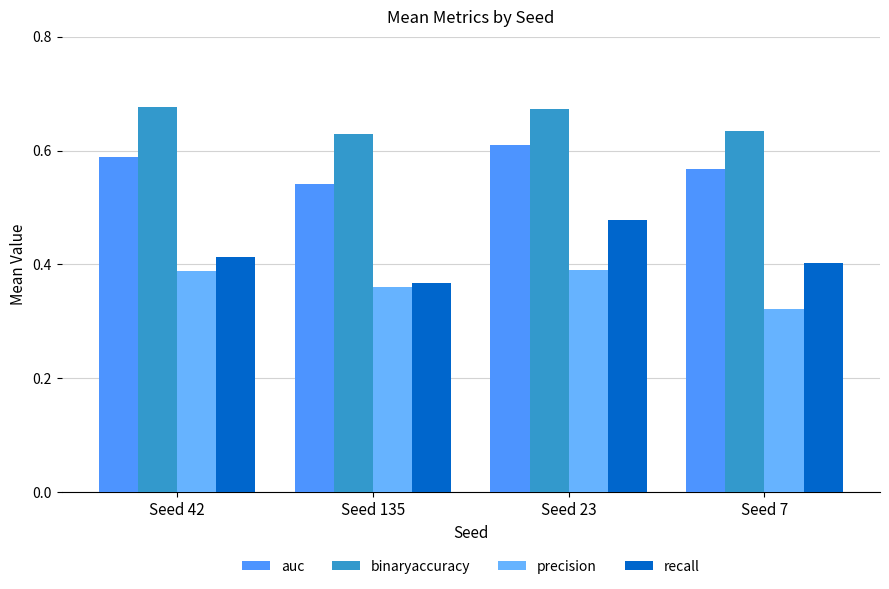

Rank the series by their average value, from highest to lowest.

binaryaccuracy, auc, recall, precision